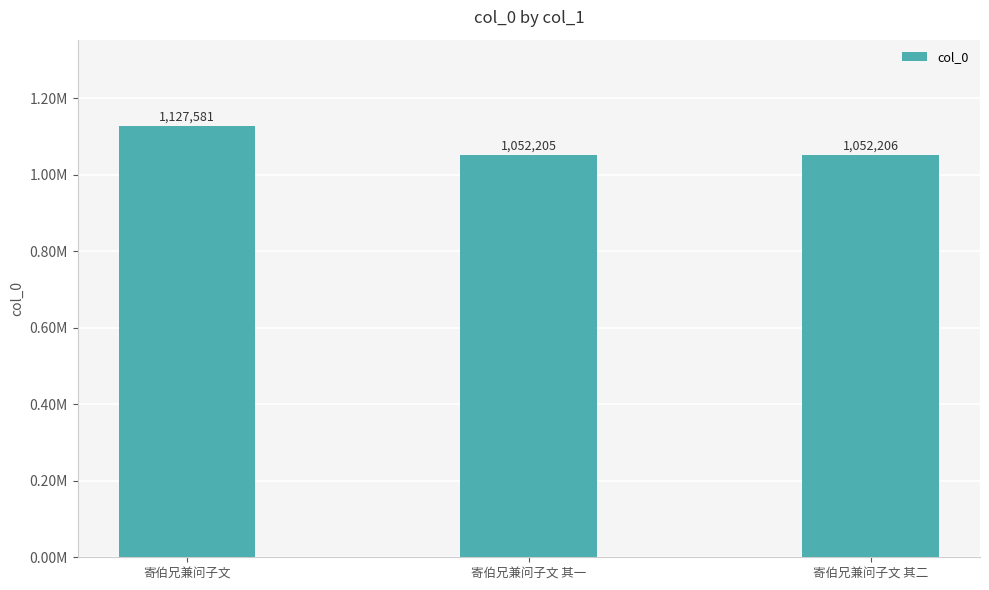

Where is the data nearest to the value 1089893?

寄伯兄兼问子文 其二